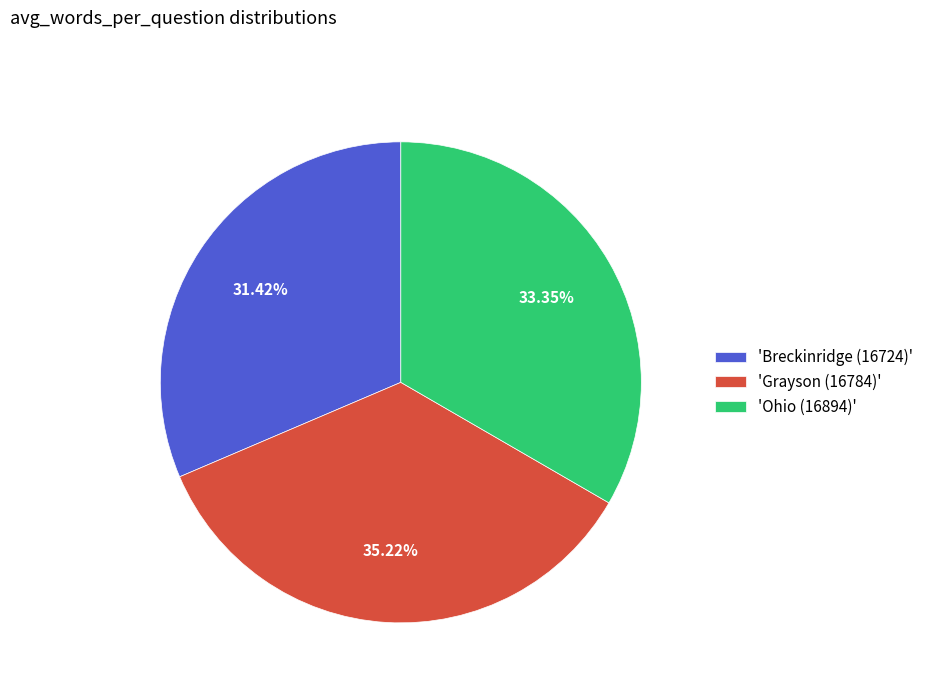

Rank the categories by value from lowest to highest.

'Breckinridge (16724)', 'Ohio (16894)', 'Grayson (16784)'